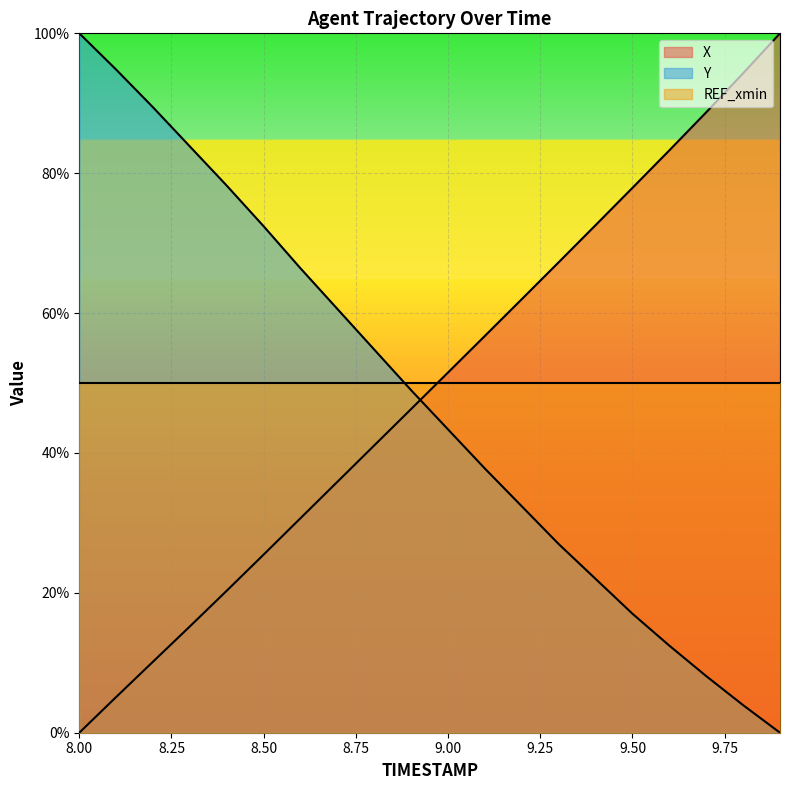

What are all the series names shown in the legend?

X, Y, REF_xmin